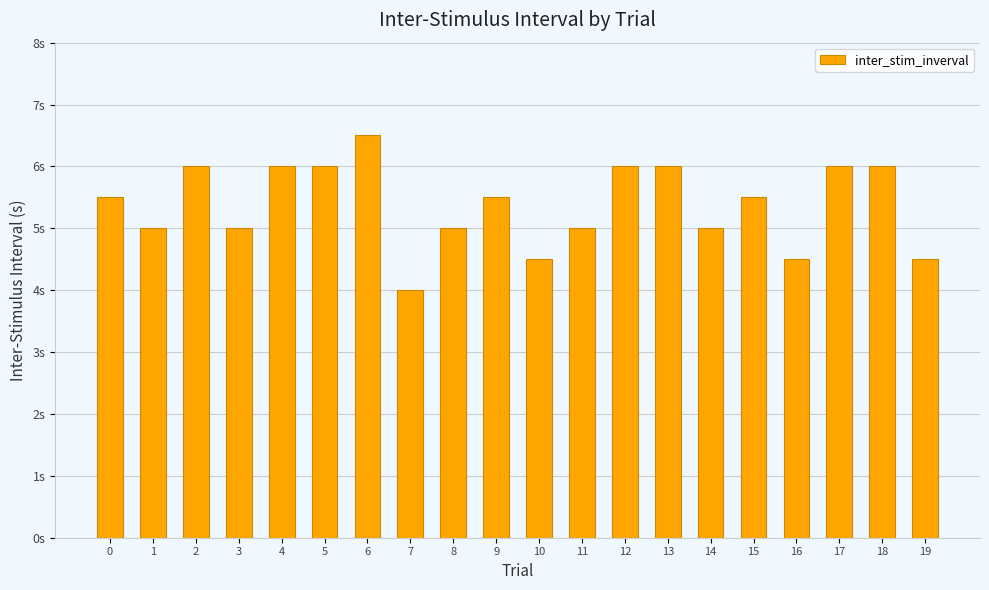

What is the difference between the second highest and minimum values?

2.0